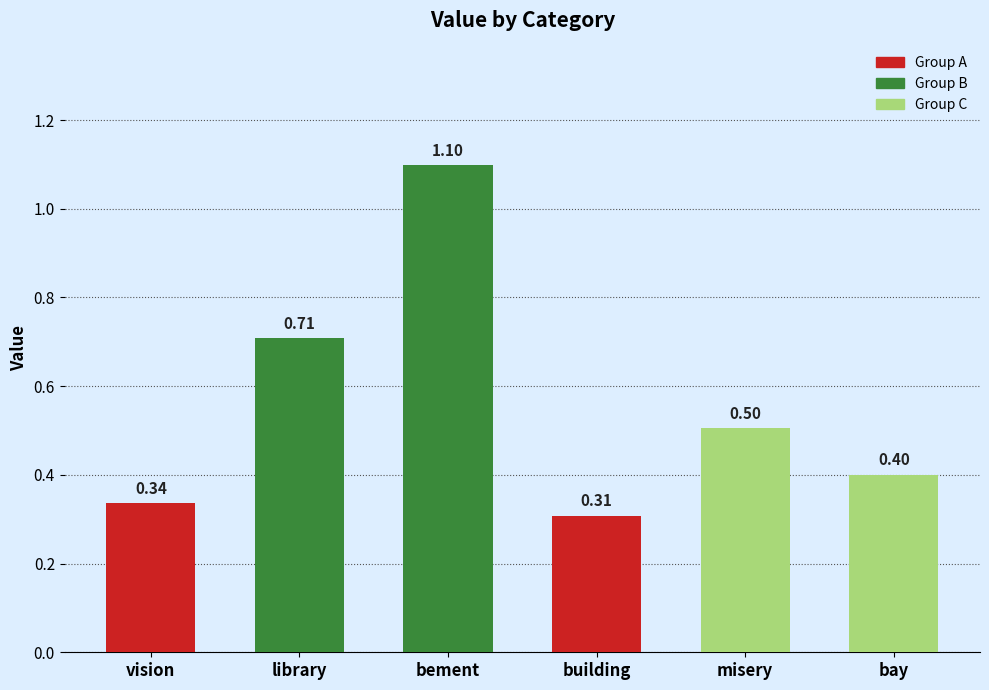

How many series are shown in this chart?

1